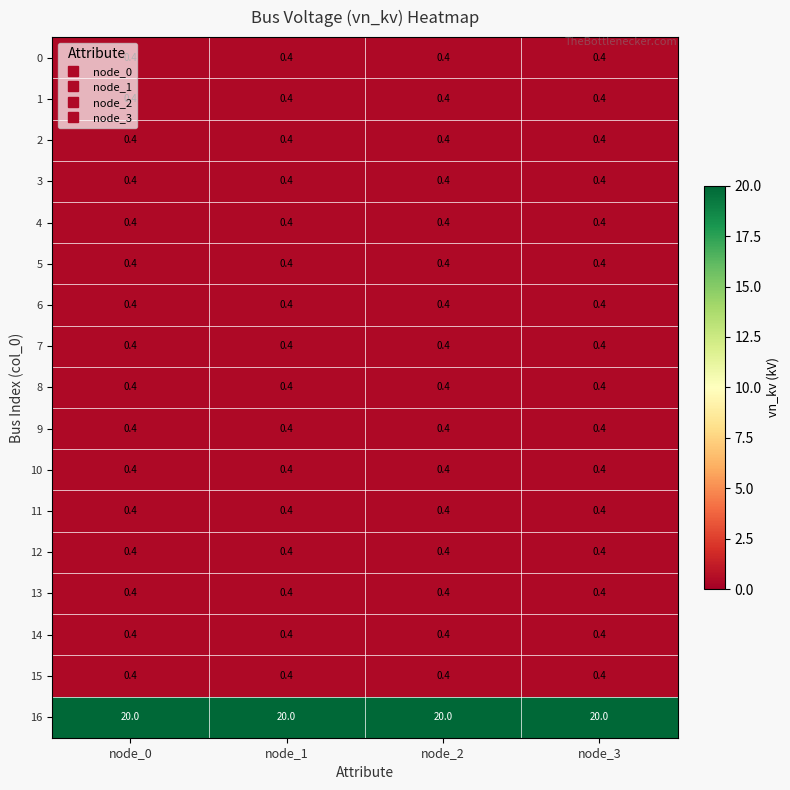

What is the minimum value shown in the chart?

0.4